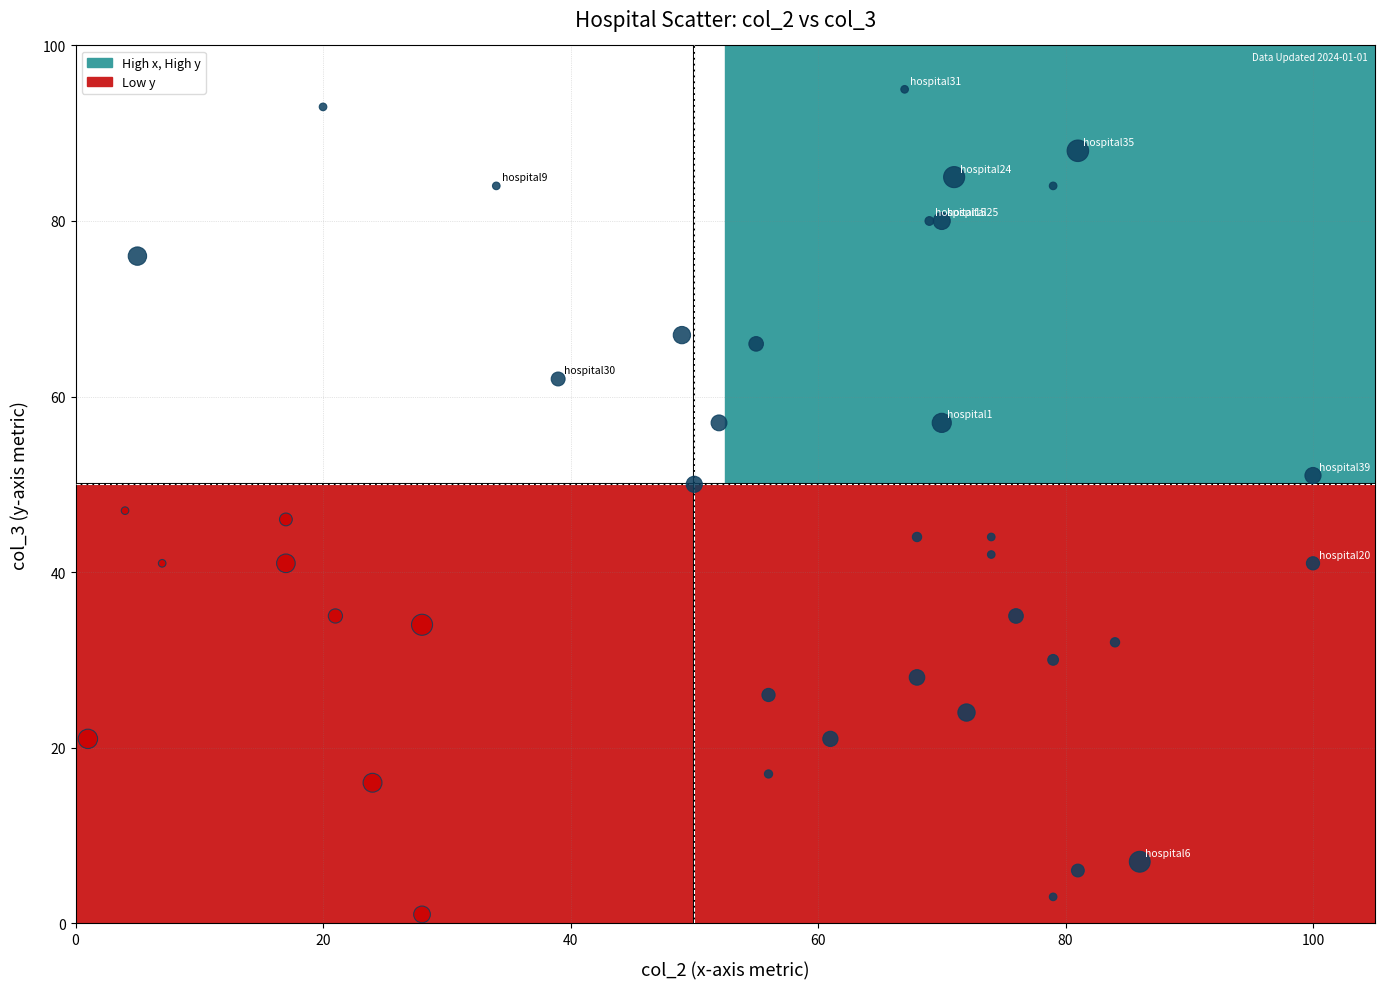

What Y value in the scatter plot is closest to 48?

47